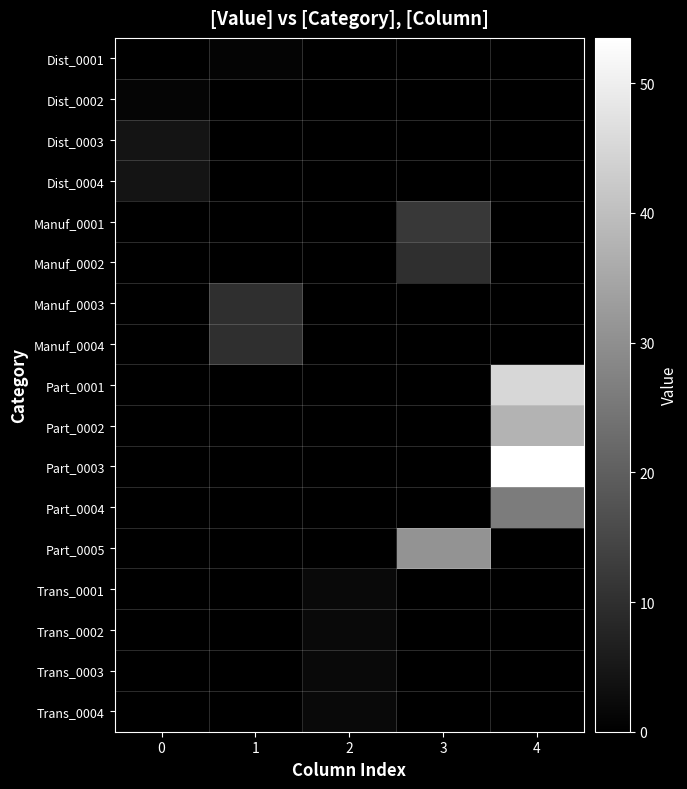

Which label corresponds to the largest value in the chart?

4